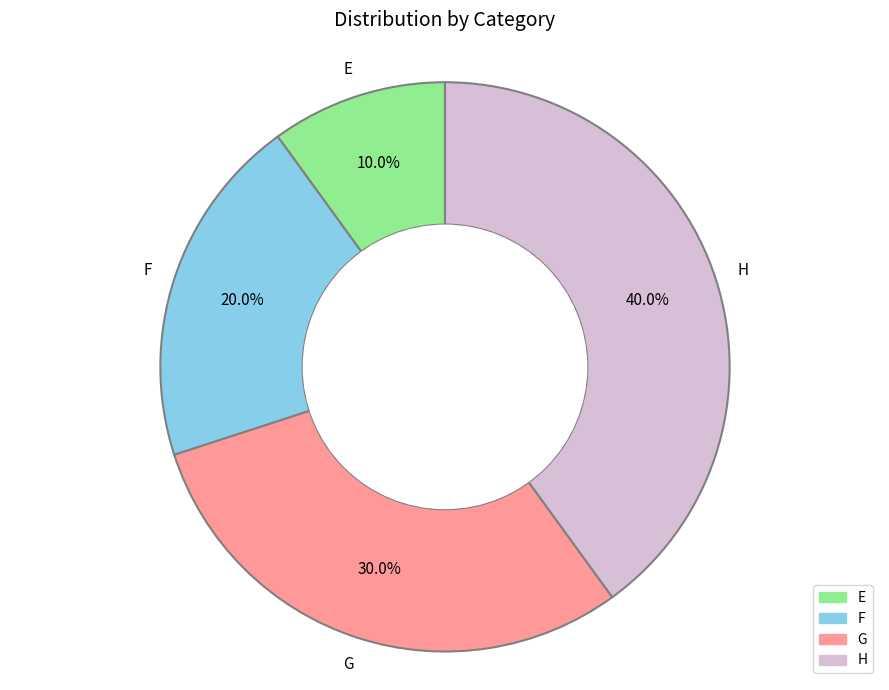

What is the total percentage of H and F?

60.0%